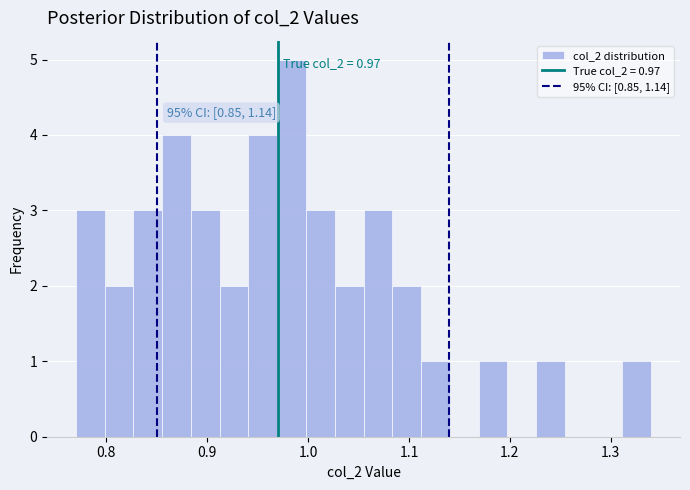

Read against the x-axis, roughly where is the centre of the tallest bar?

0.98